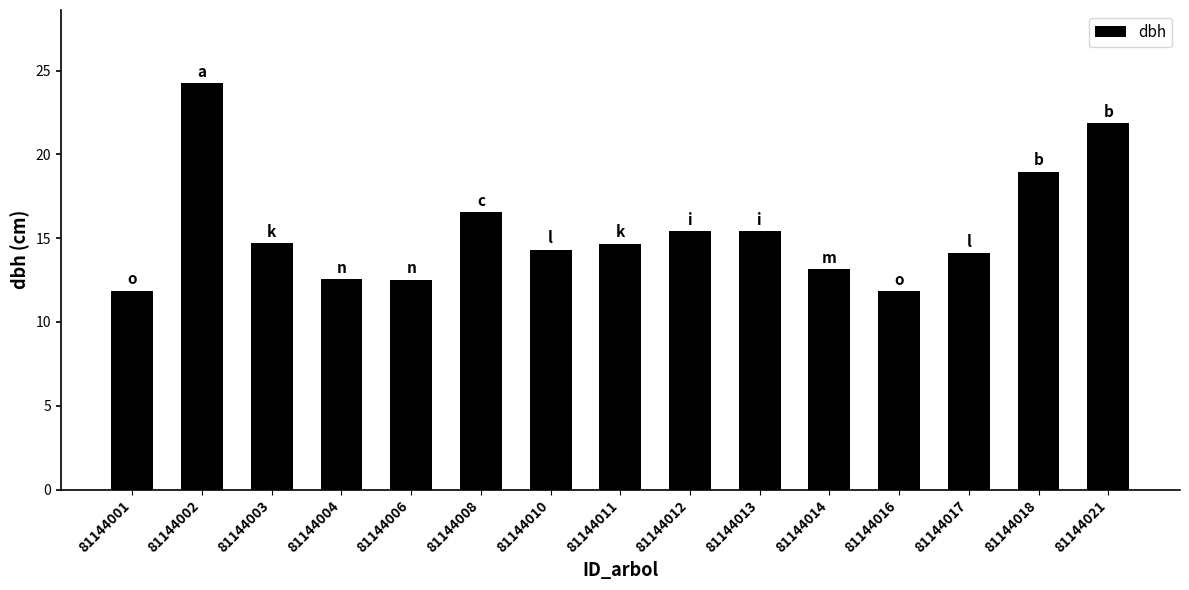

What is the sum of the values at 81144003 and 81144010?

29.0